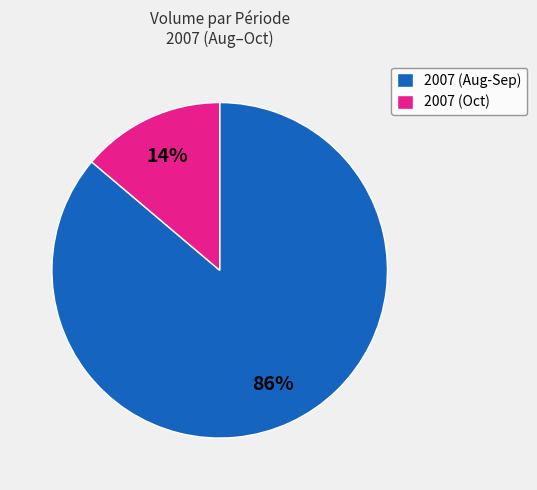

To the nearest percent, what is the average slice percentage?

50%